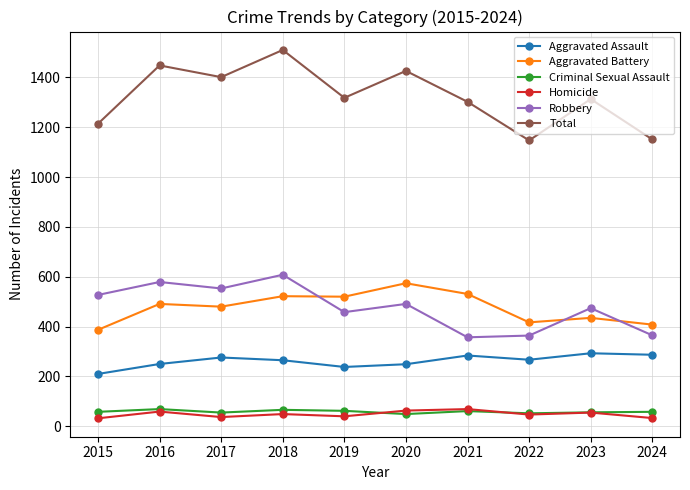

Which series has the widest spread of values?

Total